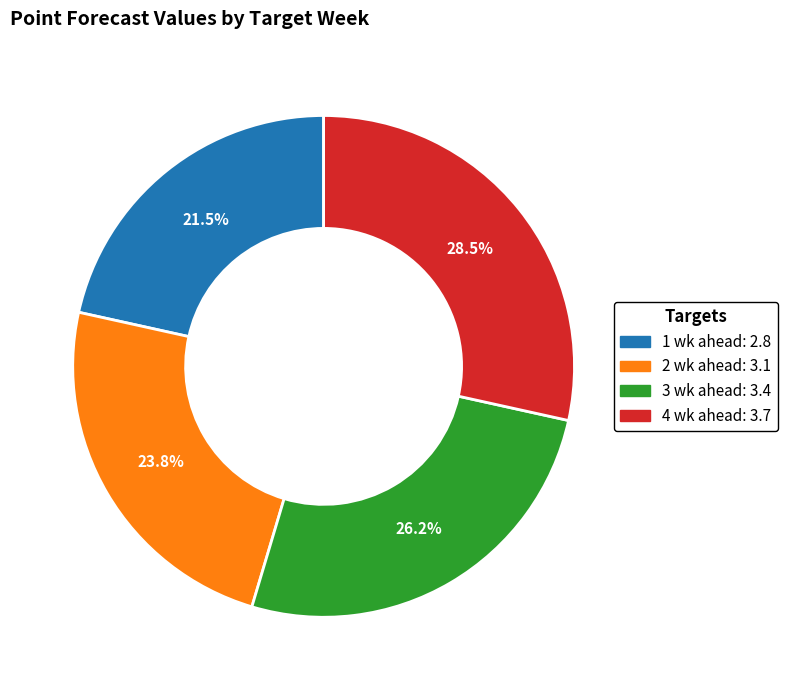

What is the ratio of the value at 2 wk ahead to the value at 3 wk ahead?

0.9